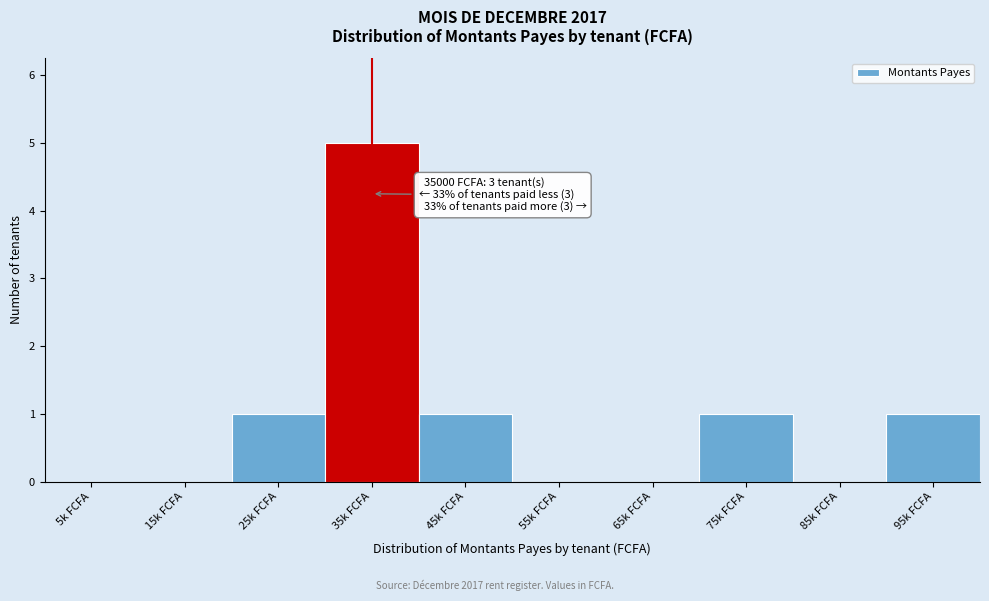

Reading left to right, transcribe all the data shown in this chart.

5k FCFA=0	15k FCFA=0	25k FCFA=1	35k FCFA=5	45k FCFA=1	55k FCFA=0	65k FCFA=0	75k FCFA=1	85k FCFA=0	95k FCFA=1